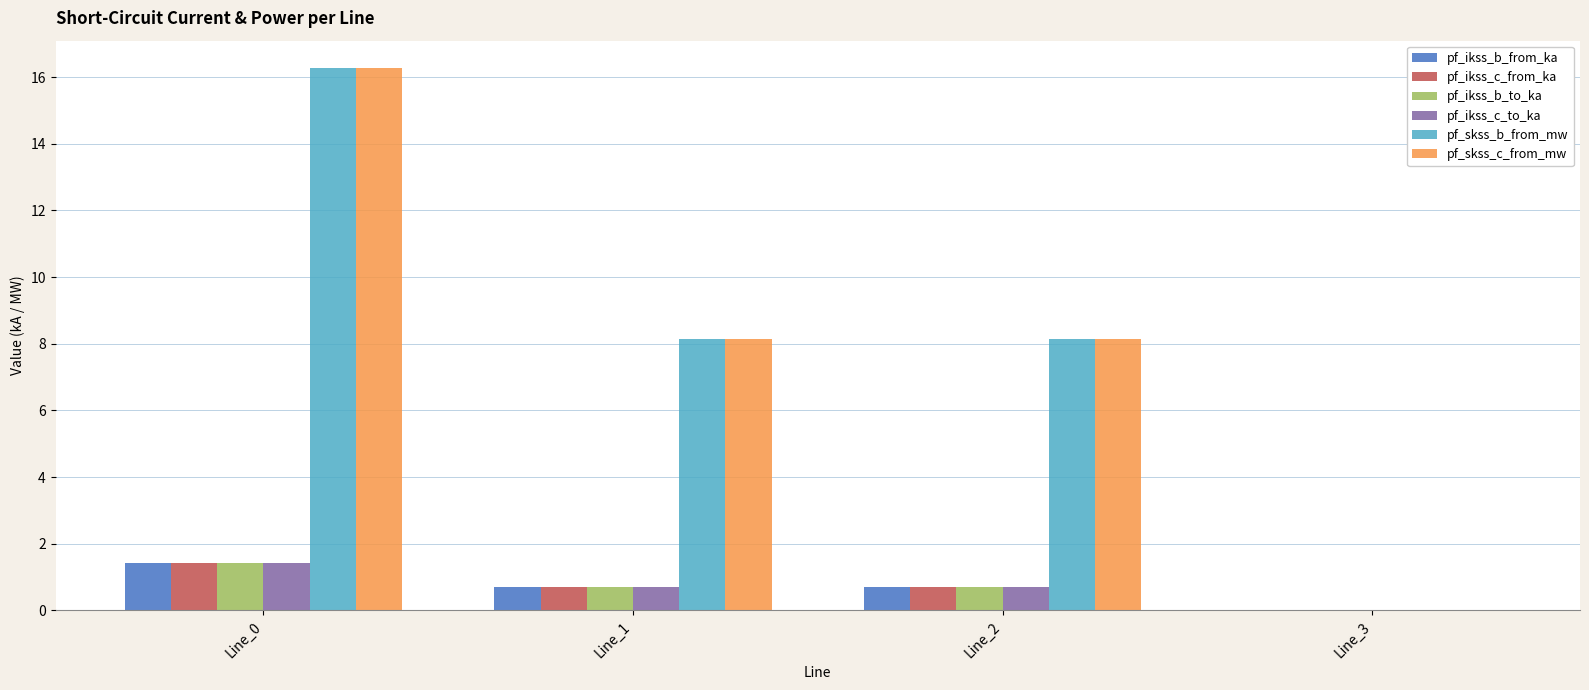

What is the sum of all pf_skss_c_from_mw values?

32.6